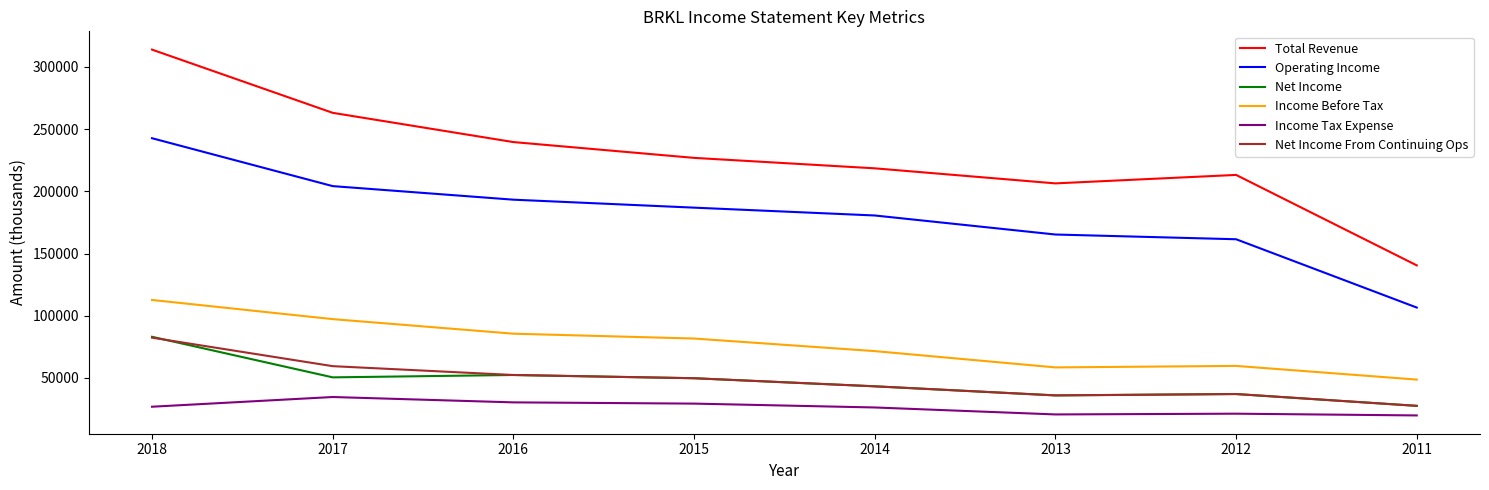

What is the difference between the highest and lowest values at 2018?

287000